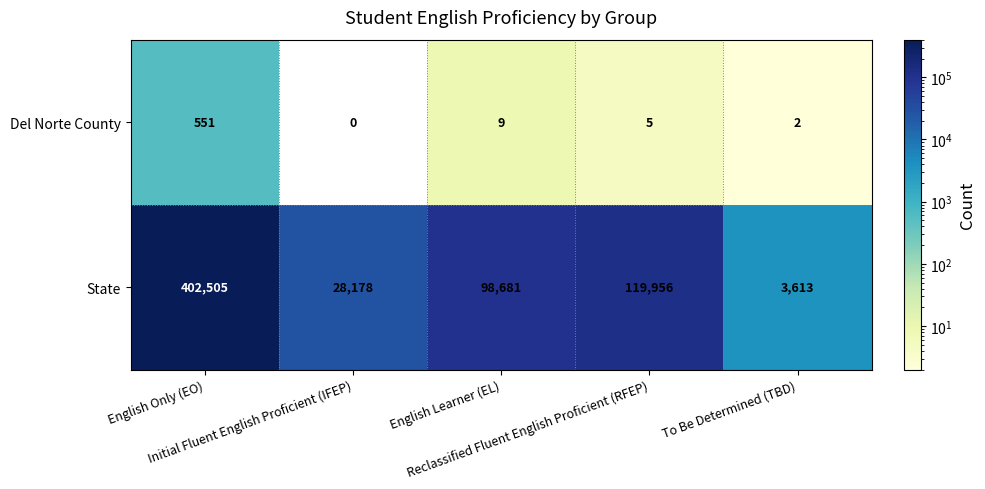

How many categories are shown in the chart?

5